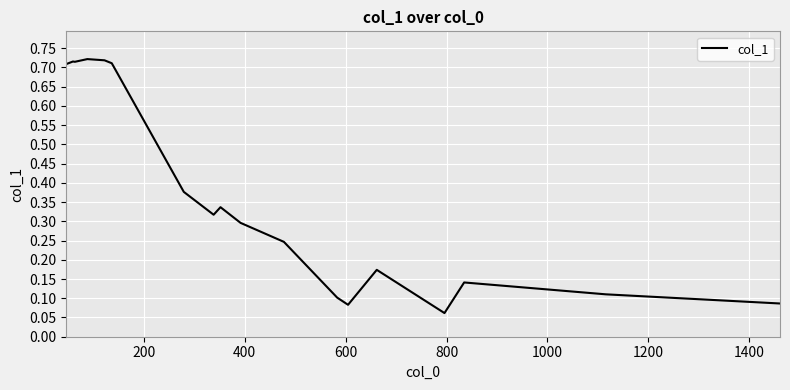

Does the chart display data point markers on the line(s)?

No